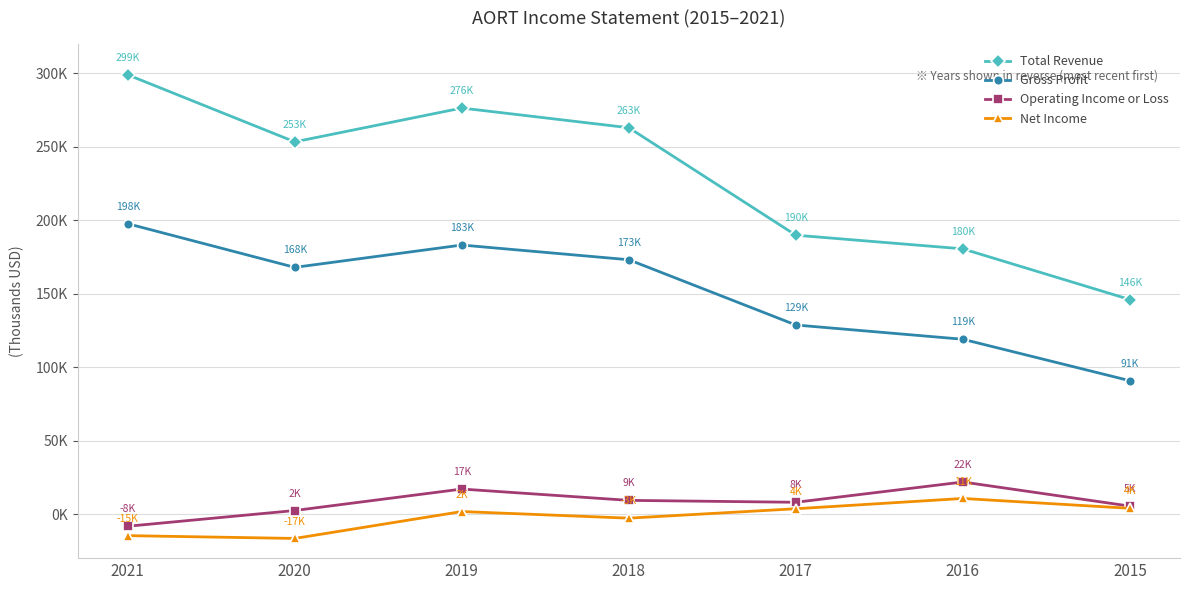

Is this an area chart (filled region under the line)?

No